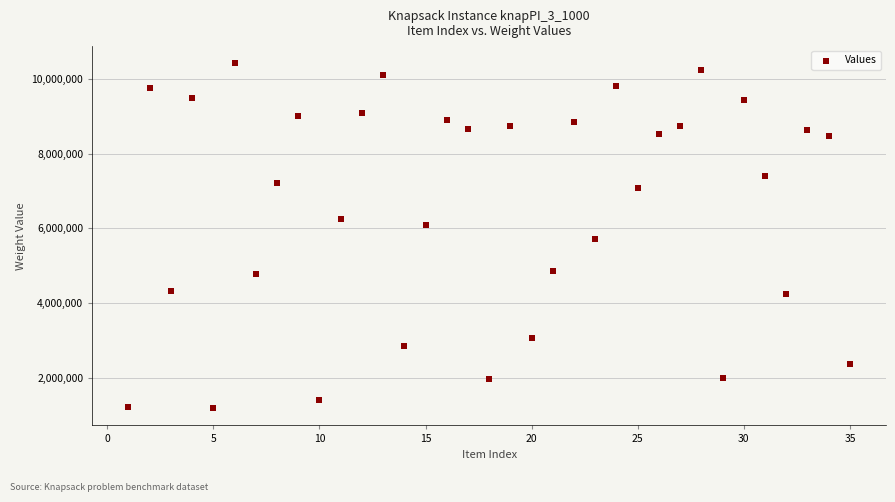

What is the range of Y values (max minus min)?

9246282